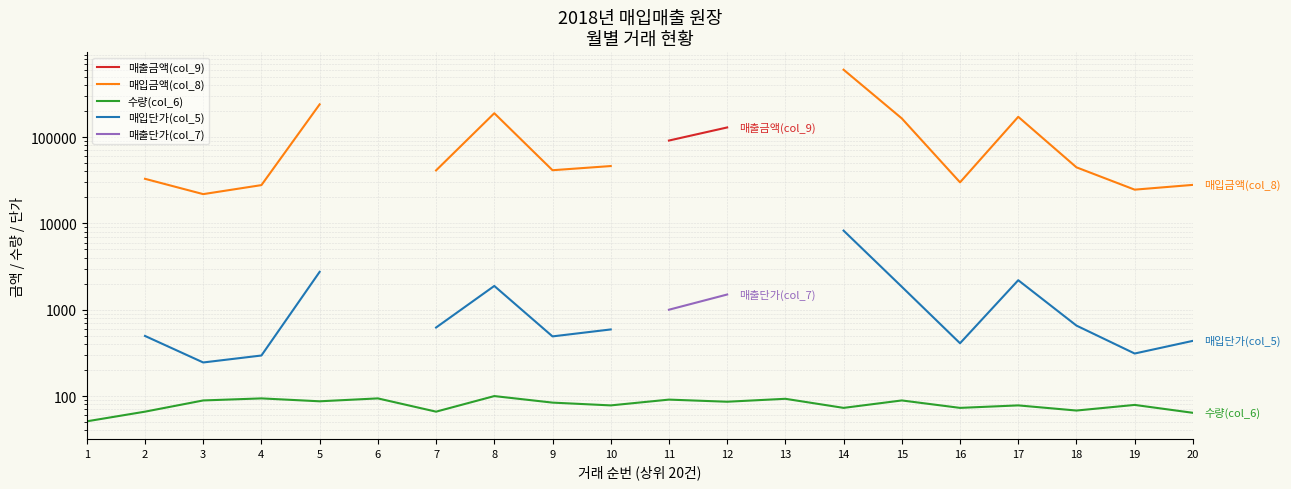

How many lines are shown in the chart?

5